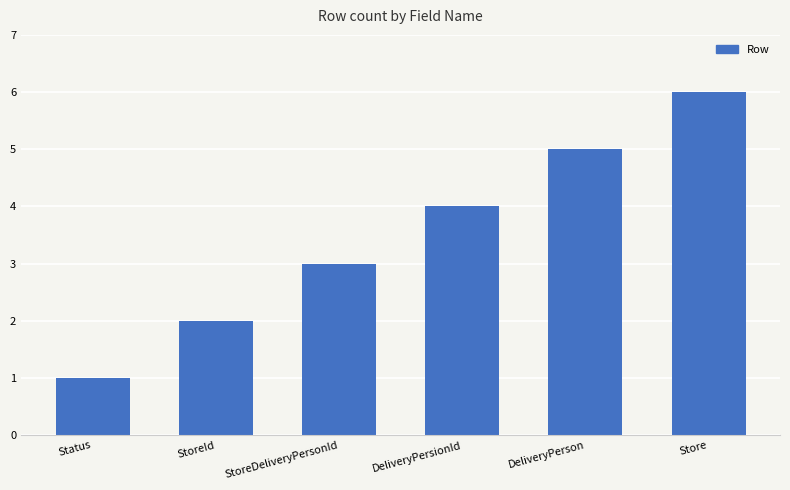

What position from the right is StoreDeliveryPersonId?

4